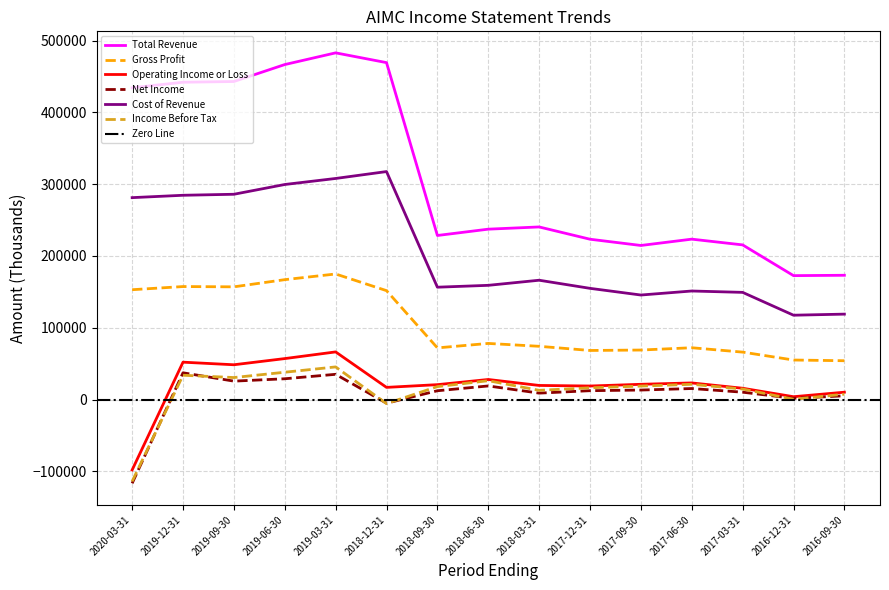

What is the lowest value of the Total Revenue series?

172600